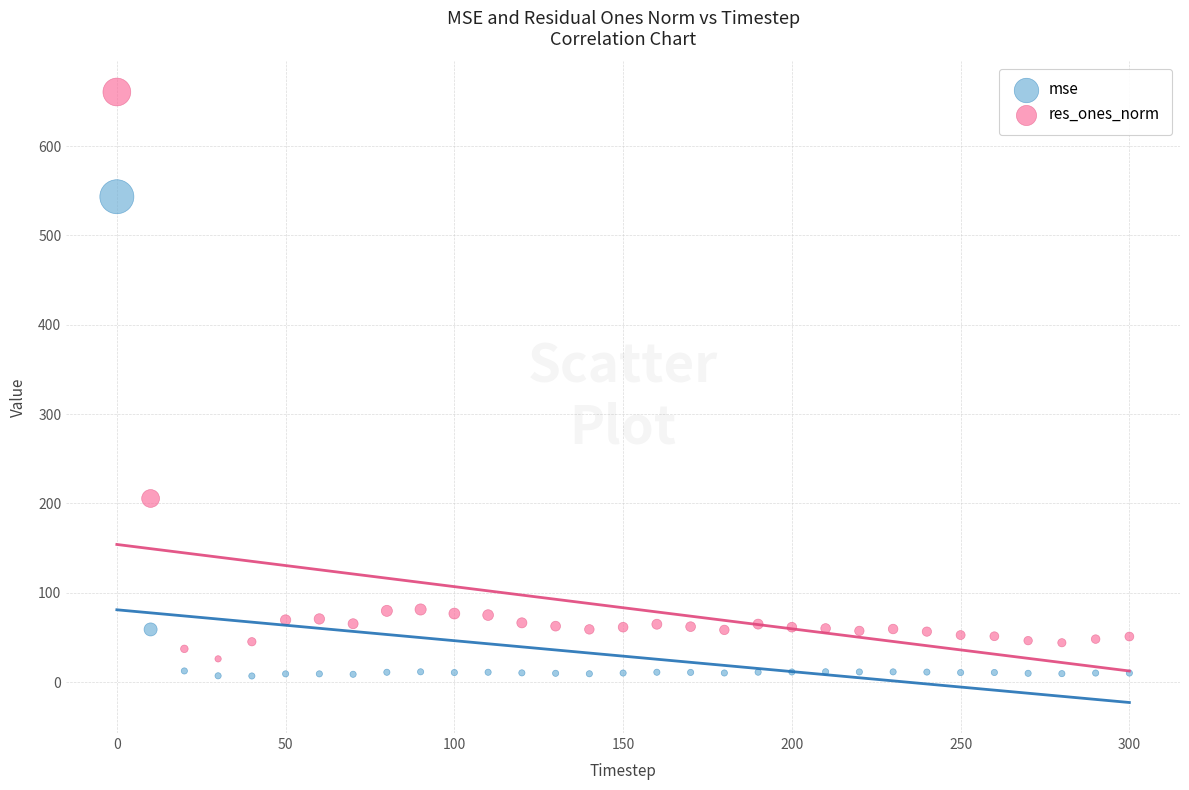

What are all the series names shown in the legend?

mse, res_ones_norm